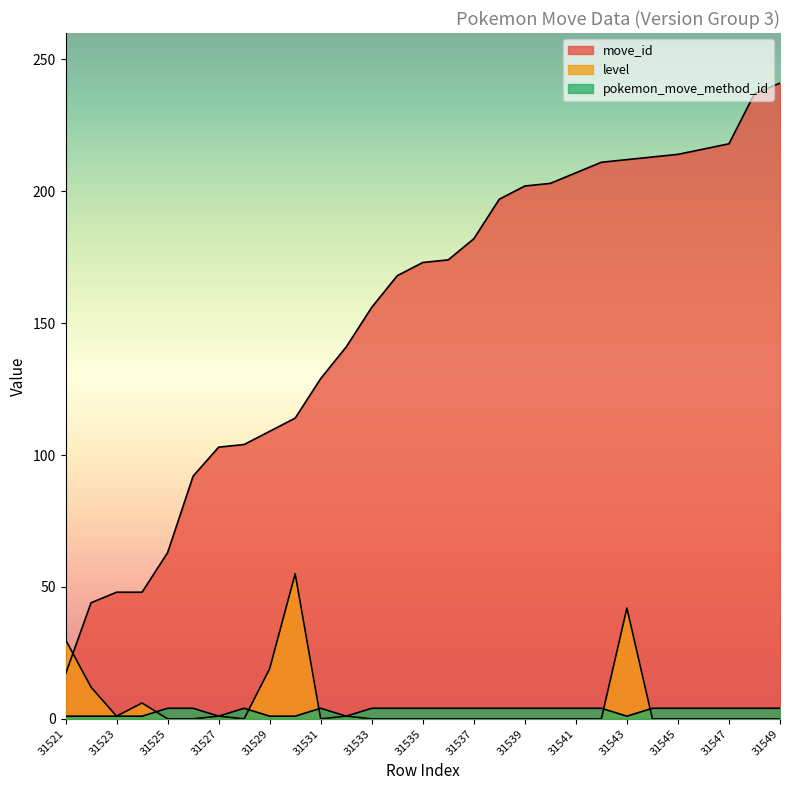

What is the sum of all level values?

167